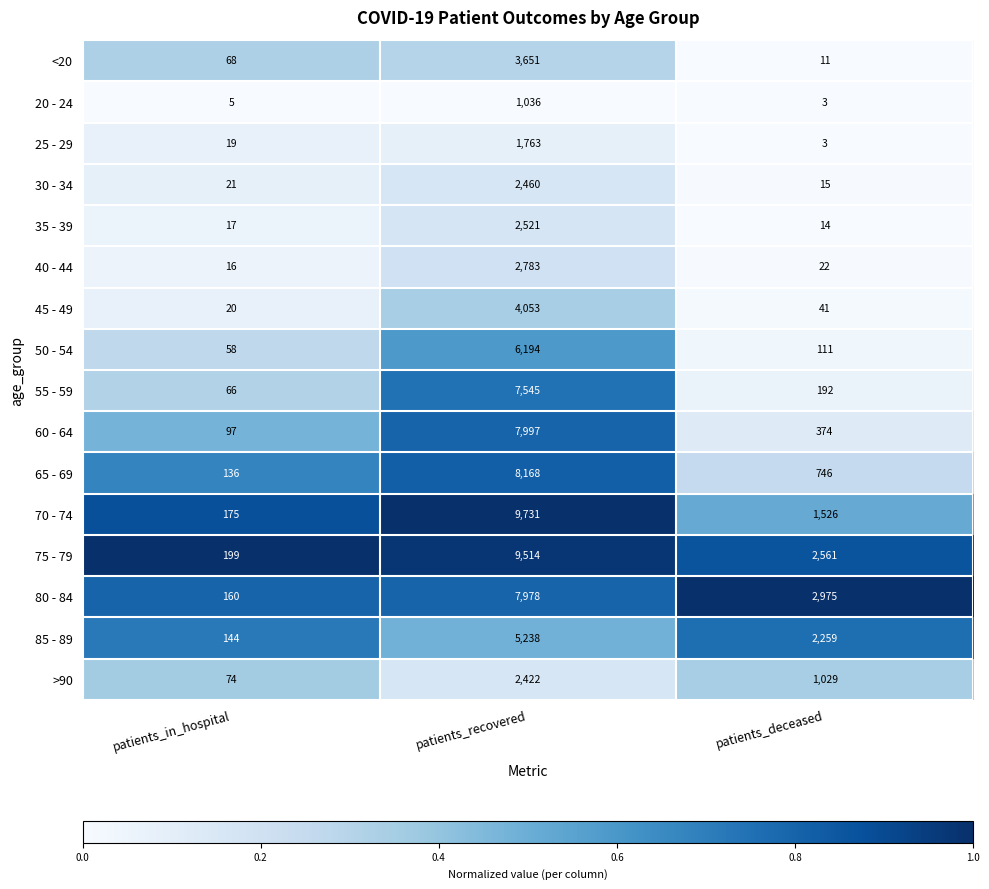

Which category has the highest value across all series?

patients_recovered